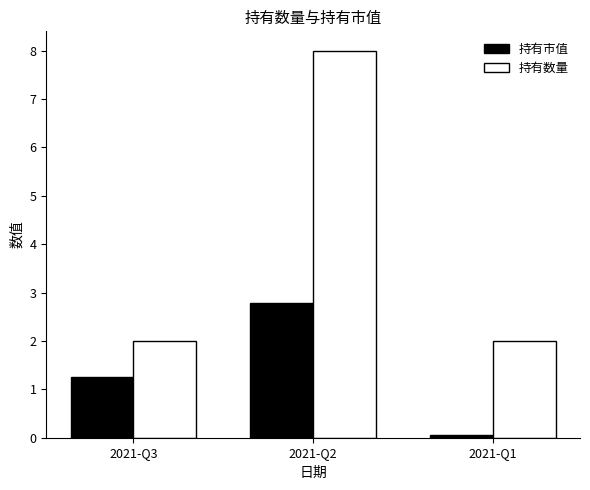

Where does the 持有市值 series first go above 1?

2021-Q3